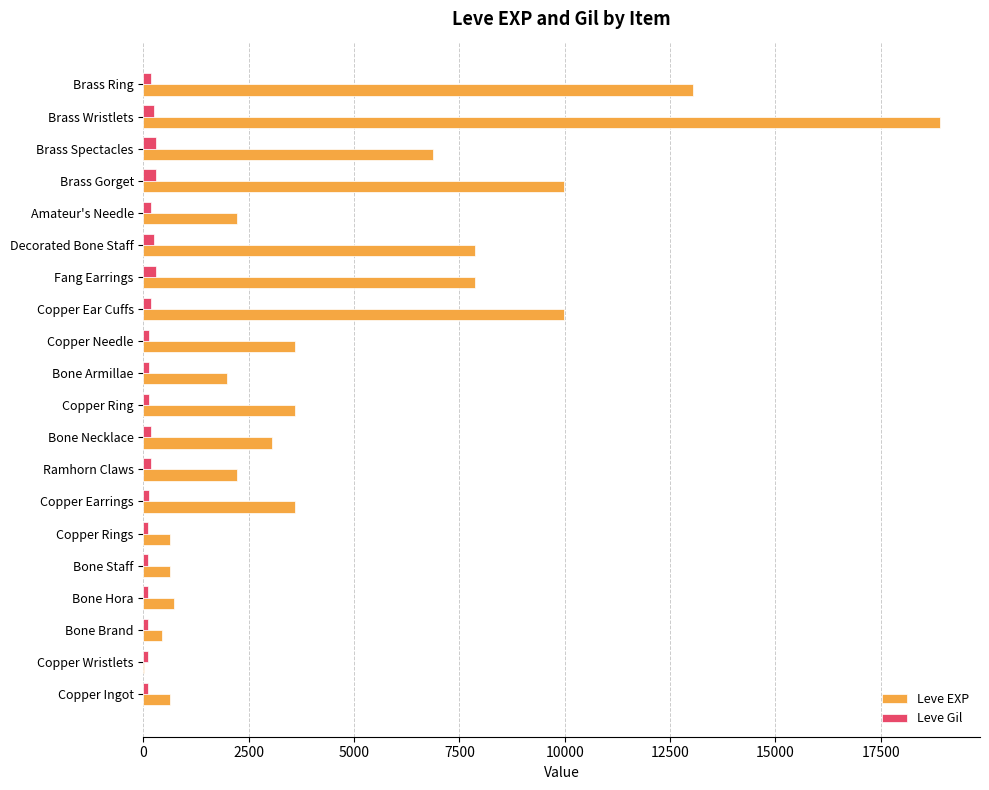

Which category has the highest value in the Leve EXP series?

Brass Wristlets